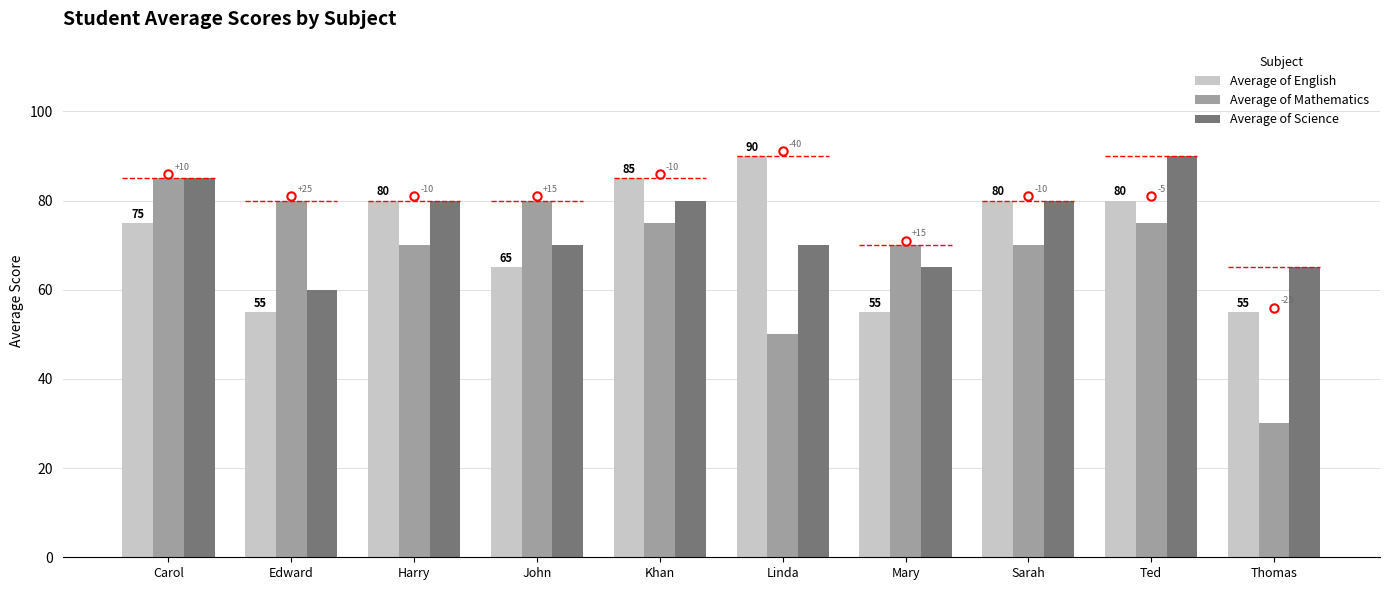

Which label corresponds to the largest value in the chart?

Linda